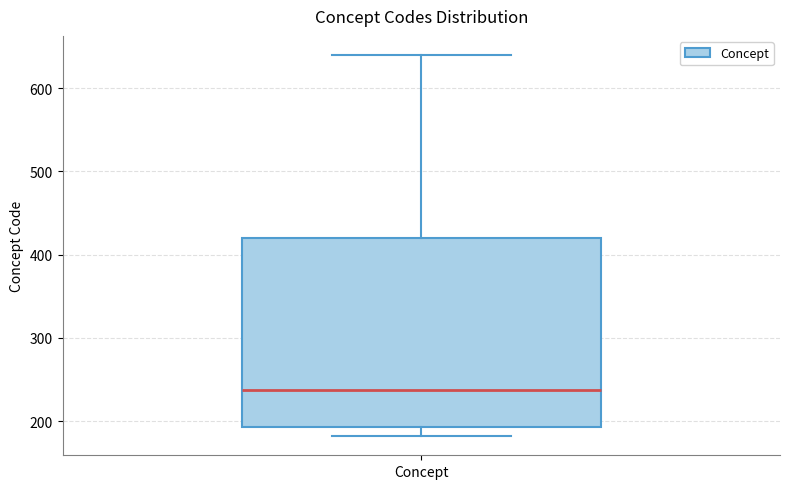

Transcribe this box plot: give where the median line is, the range the box spans, and where the two whiskers end, as read against the y-axis. The values are not printed on the chart, so give them approximately, as read against the axis.

median 240, box 190 to 420, whiskers 180 to 640